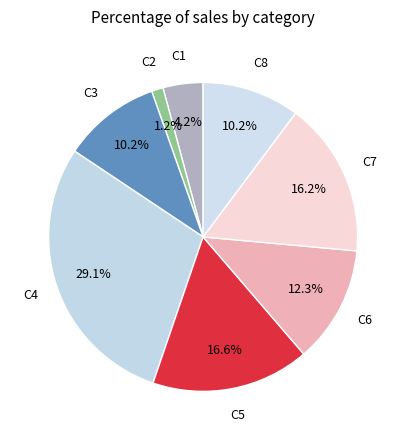

How many slices are in this pie chart?

8